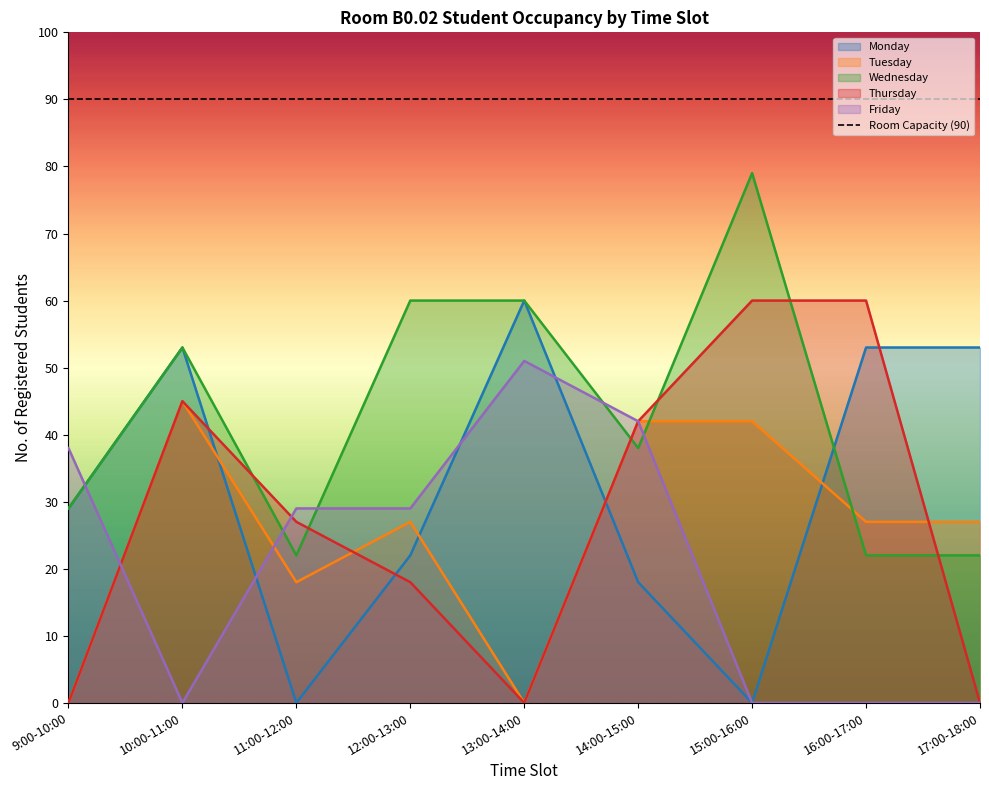

True or false: Monday has more than 0 interior local peaks.

True